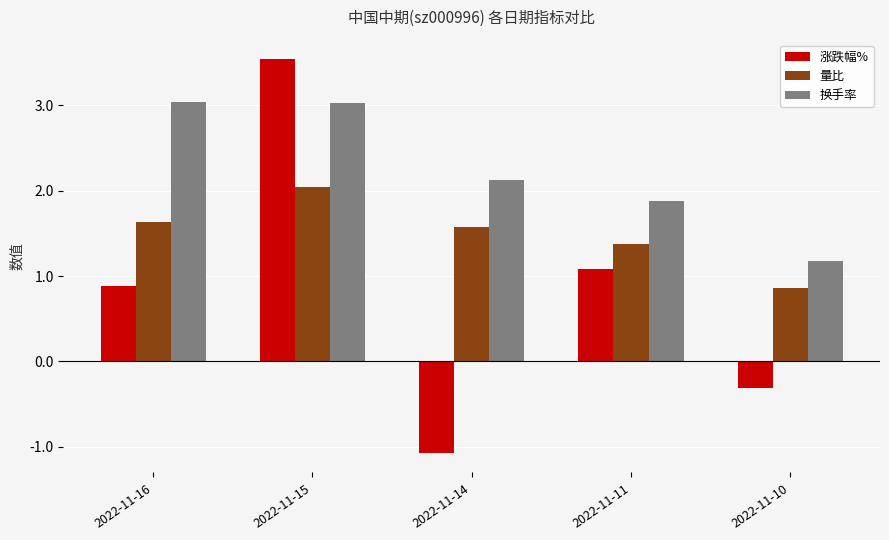

What is the value of the 量比 bar at the 1st from the left?

1.6